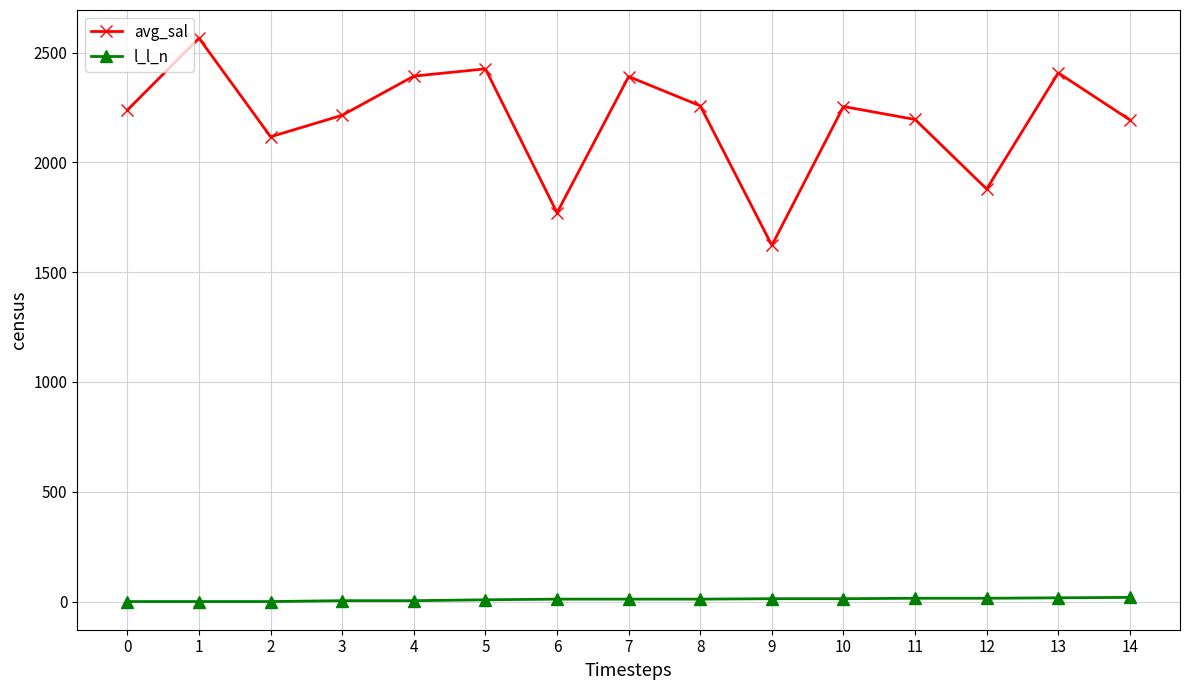

What is the highest value of the l_l_n series?

19.0